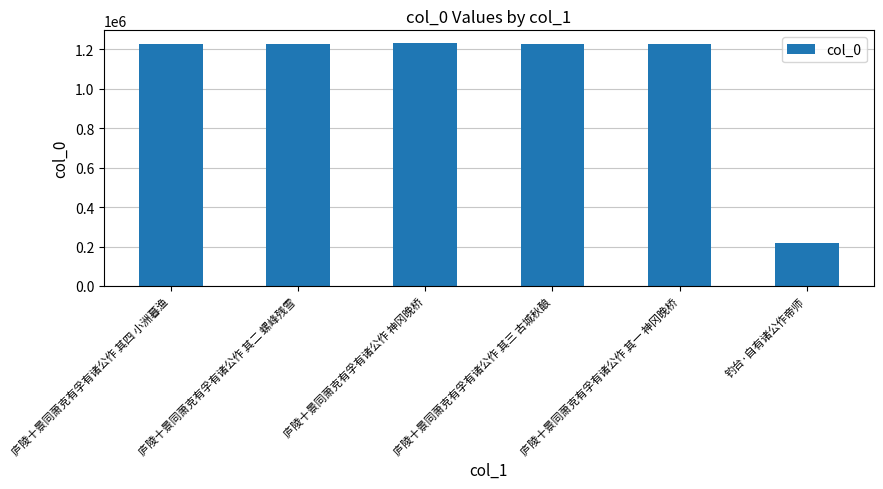

What value does the data have at 庐陵十景同萧克有孚有诸公作 神冈晚桥, to the nearest 100?

1235400